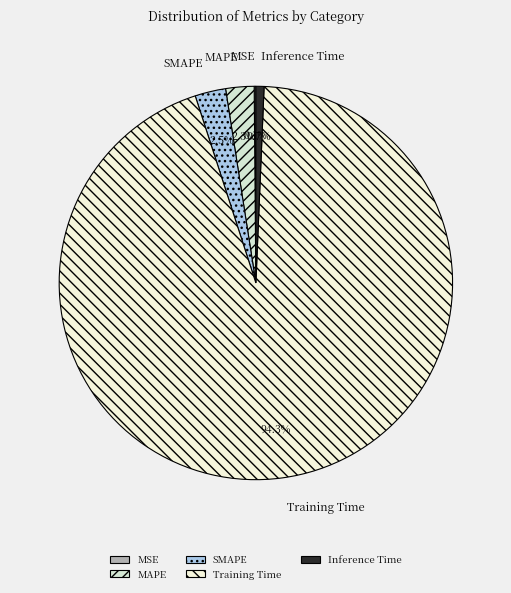

What is the largest slice in the pie chart?

Training Time